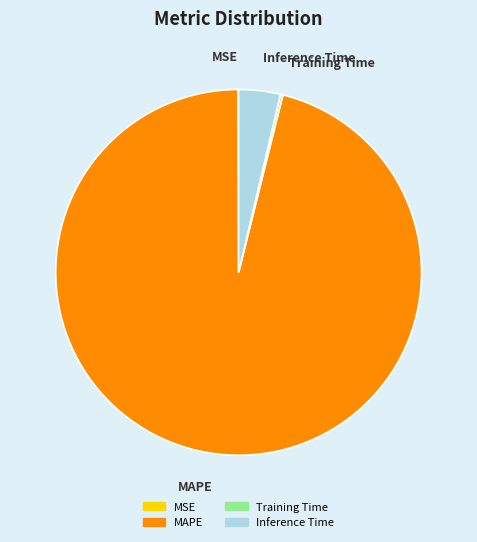

Is there any slice that represents more than half of the pie?

Yes